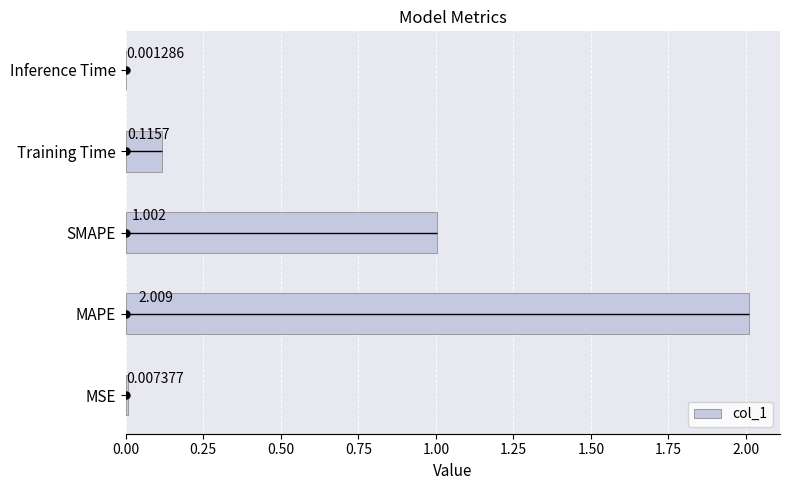

What is the difference between the values at 0.50 and 0.75?

0.9